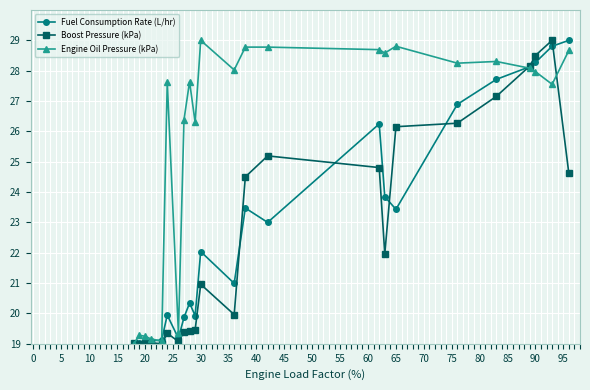

How many categories are shown in the chart?

23